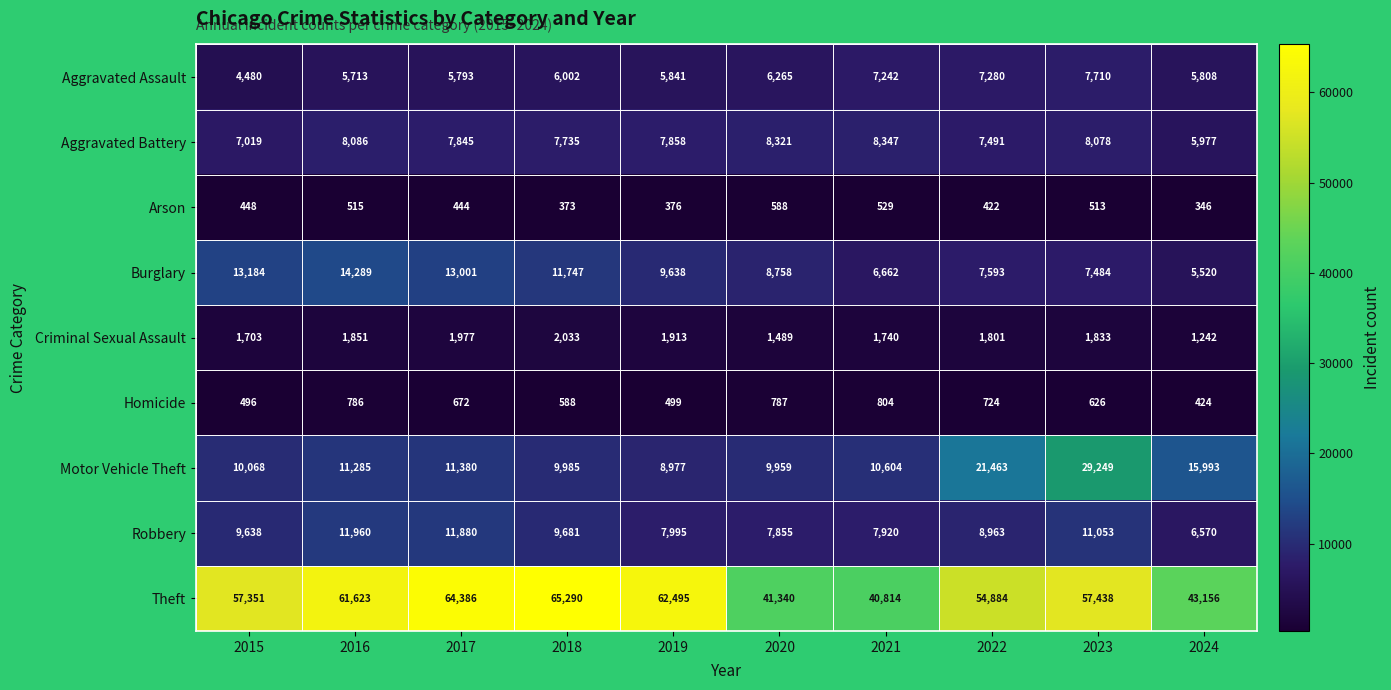

What is the sum of the Homicide values at 2020 and 2016?

1573